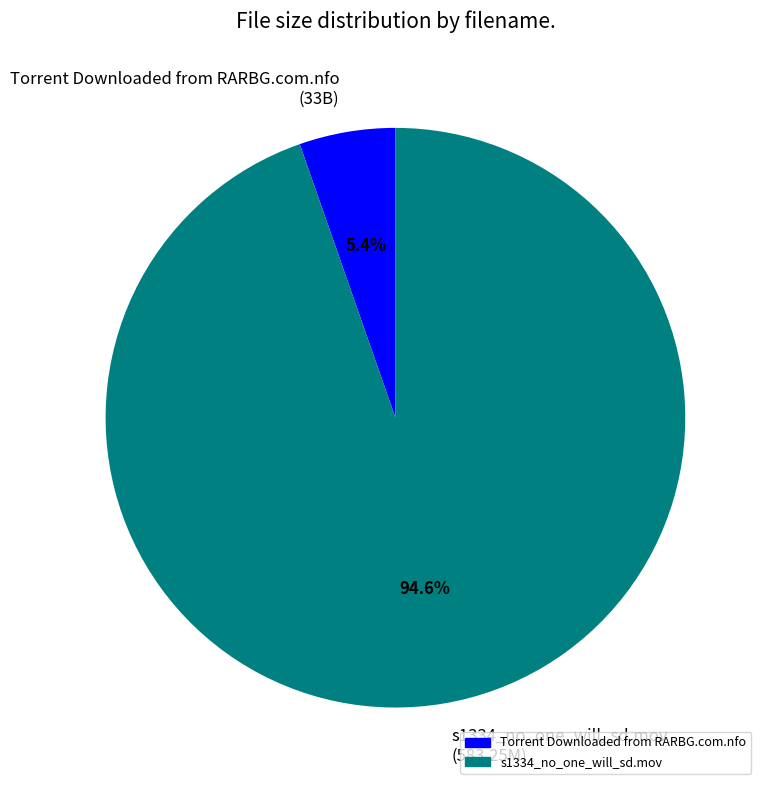

How many slices are in this pie chart?

2